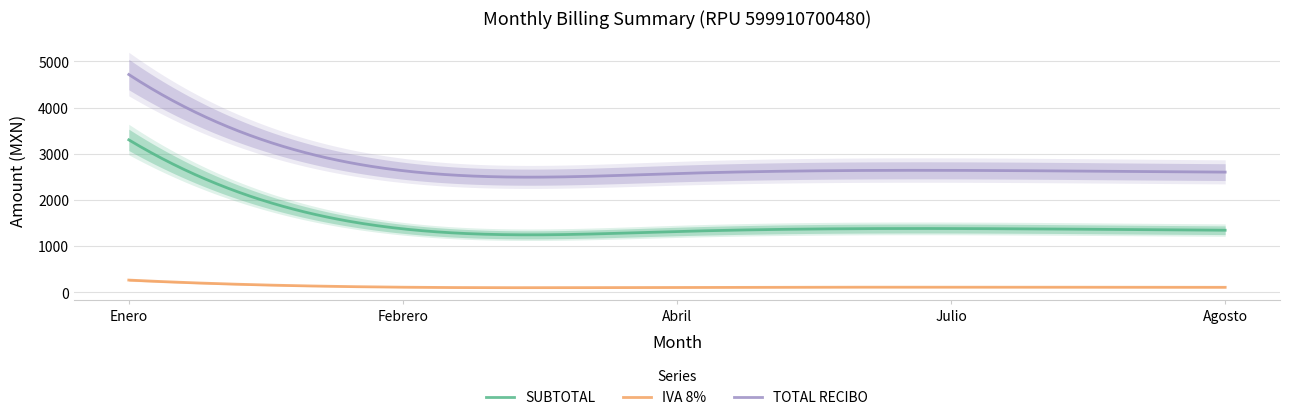

Which category has the lowest value in the TOTAL RECIBO series?

Abril